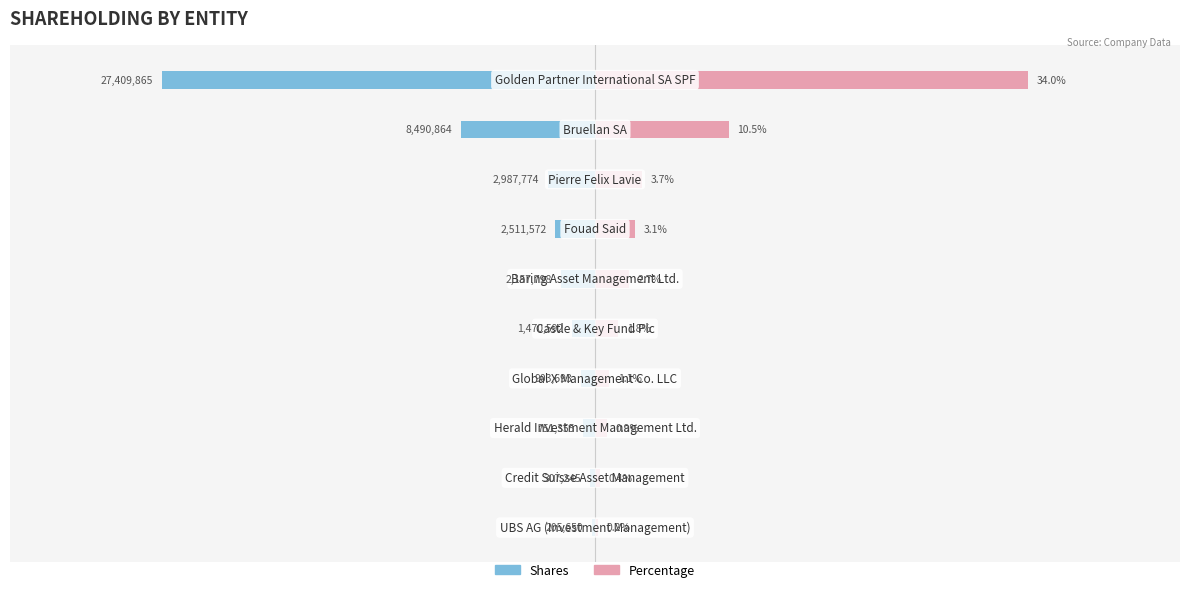

How many bars are there in each group?

2